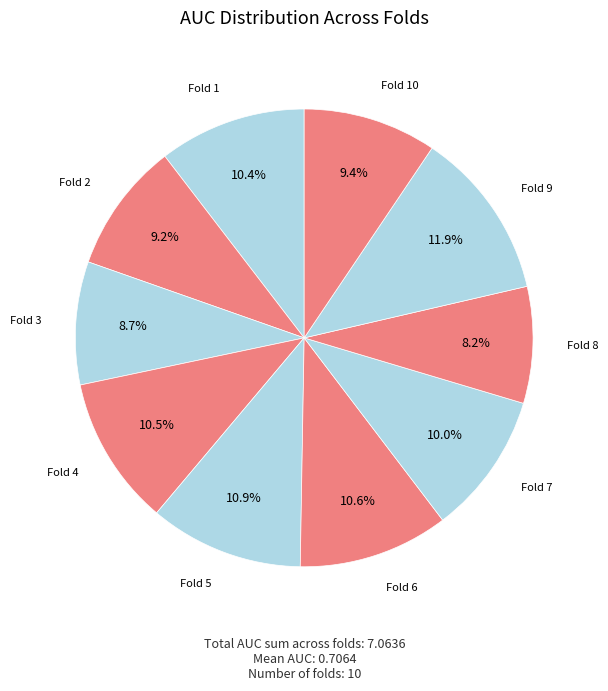

How many segments does this pie chart have?

10